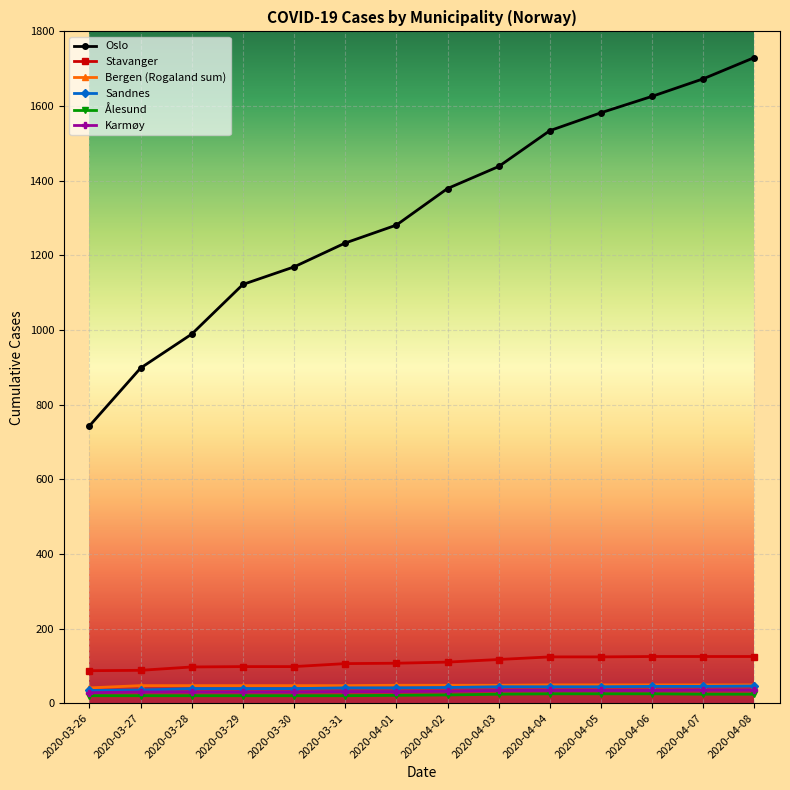

What is the lowest value of the Oslo series?

743